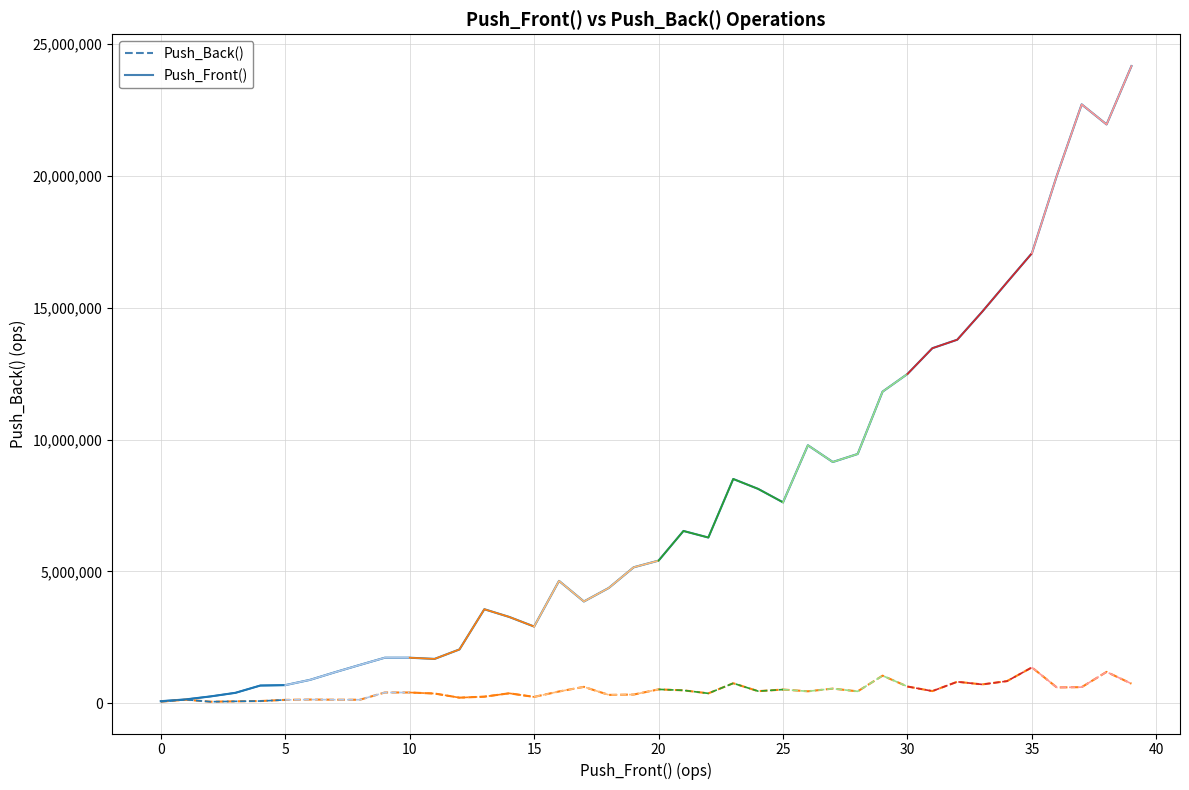

Which series has the largest range (max minus min)?

Push_Front()